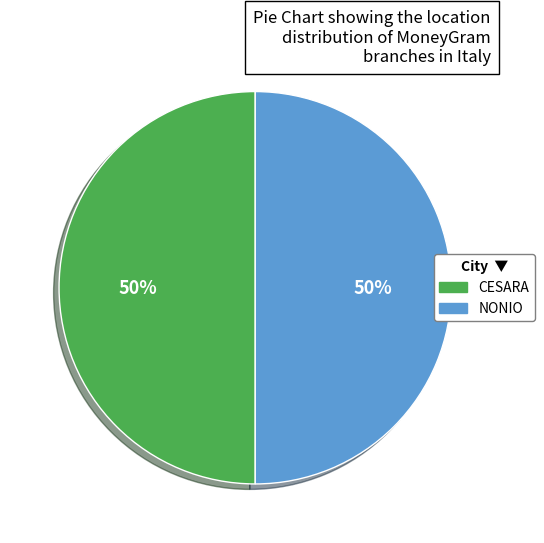

Approximately how many times larger is the value at CESARA compared to NONIO?

1.0